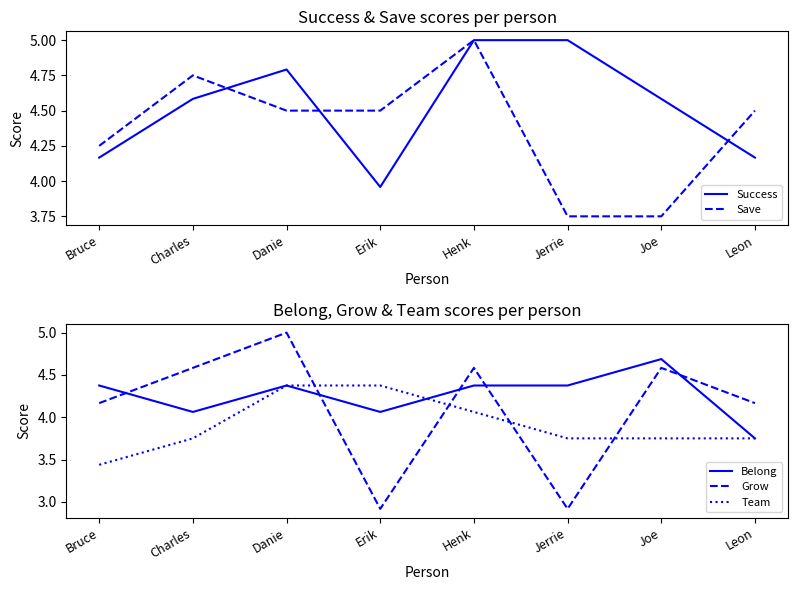

Which category has the lowest value across all series?

Erik